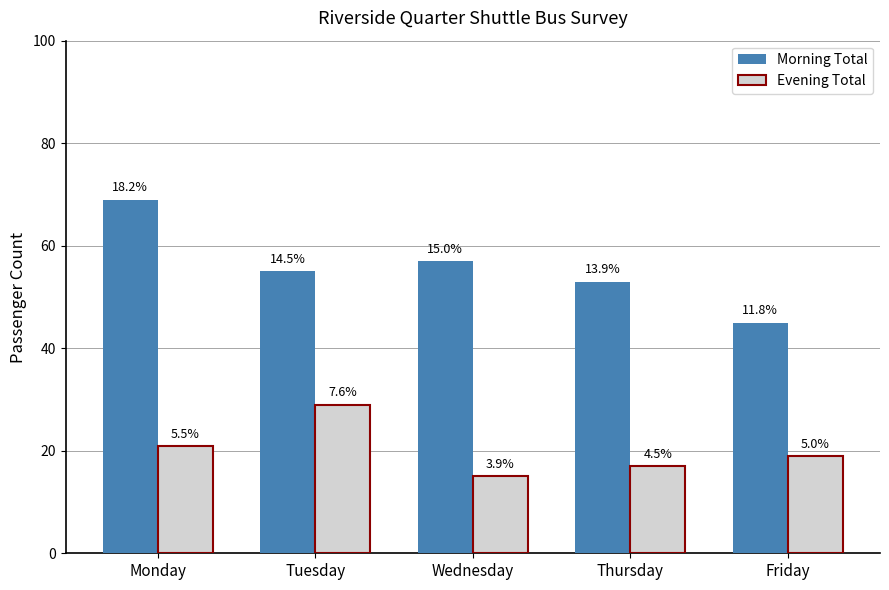

How many bars are there in each group?

2